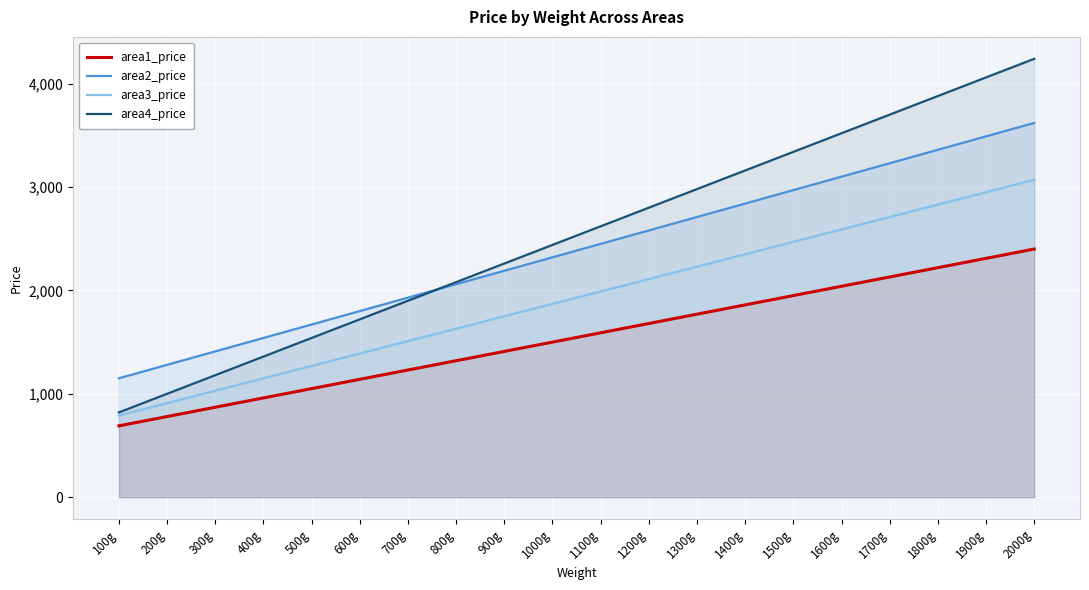

What is the average value of the area4_price series?

2530